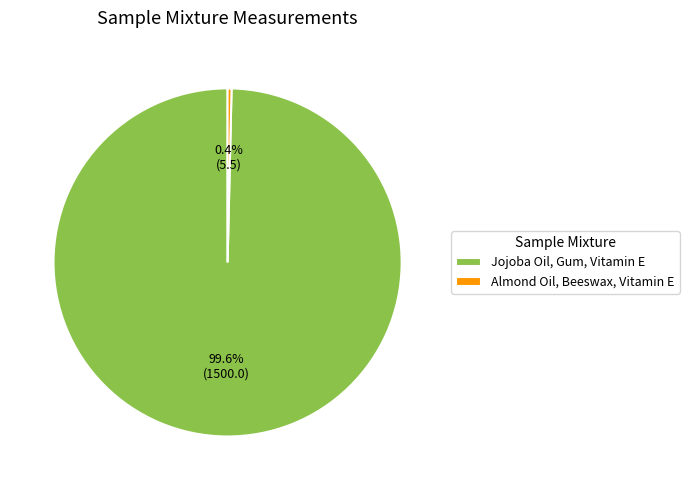

How many segments does this pie chart have?

2